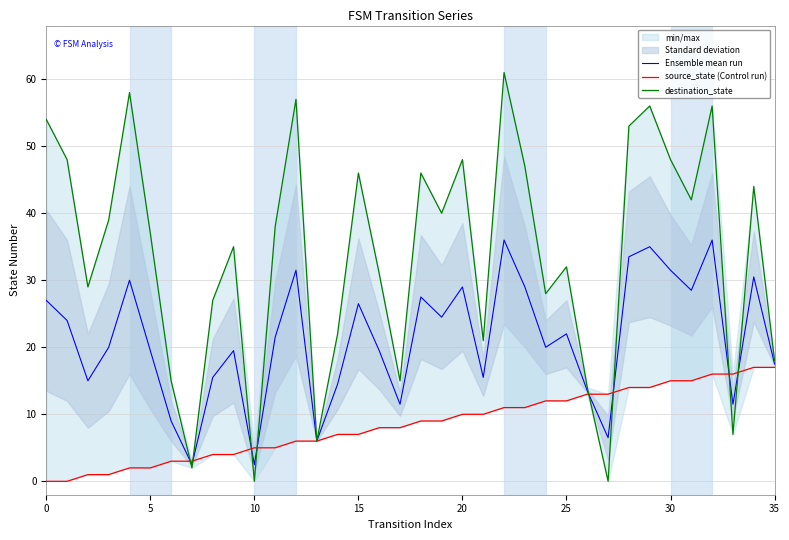

What is the value of the Ensemble mean run point at the 17th from the left?

19.5